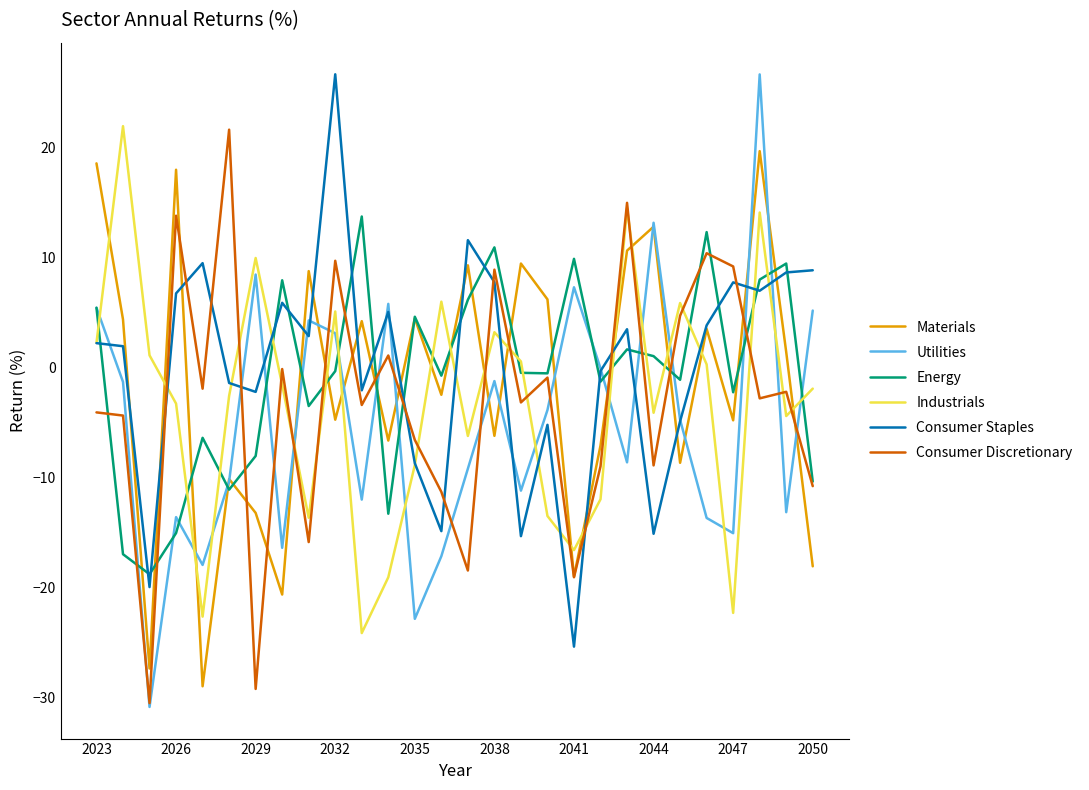

Which series has the largest range (max minus min)?

Utilities